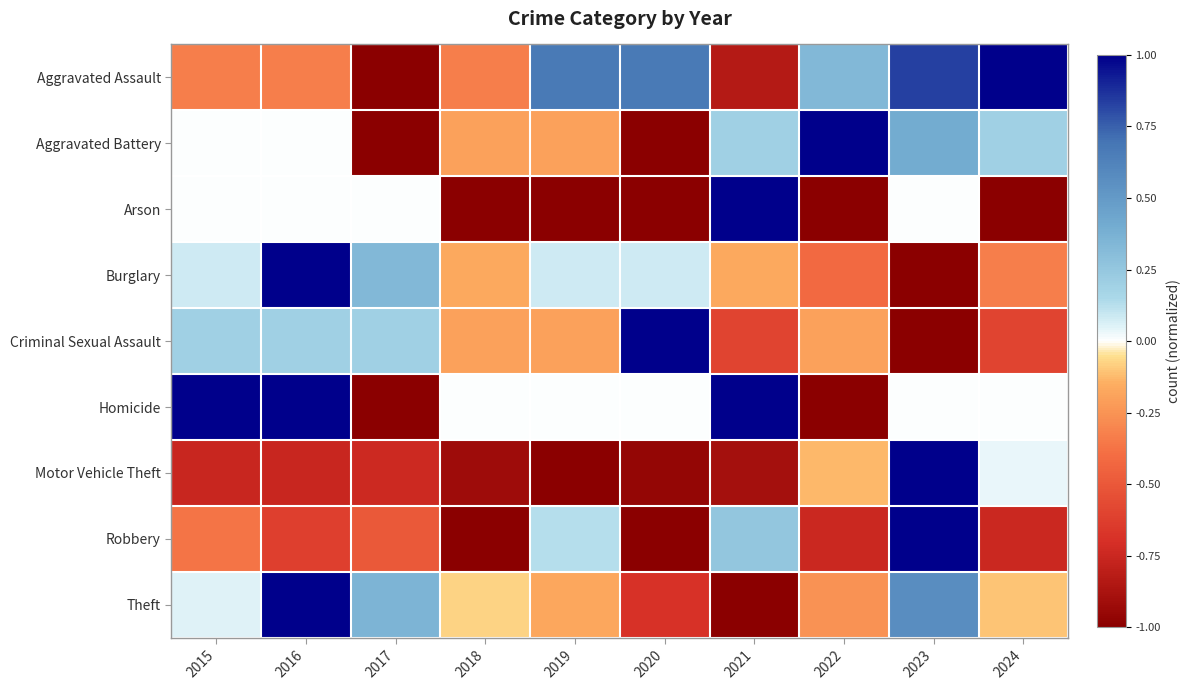

How many distinct data groups are displayed?

9